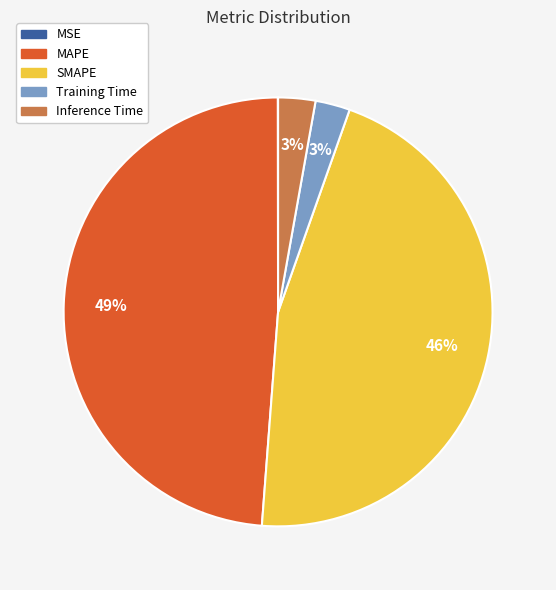

Does Inference Time represent more than half of the total?

No